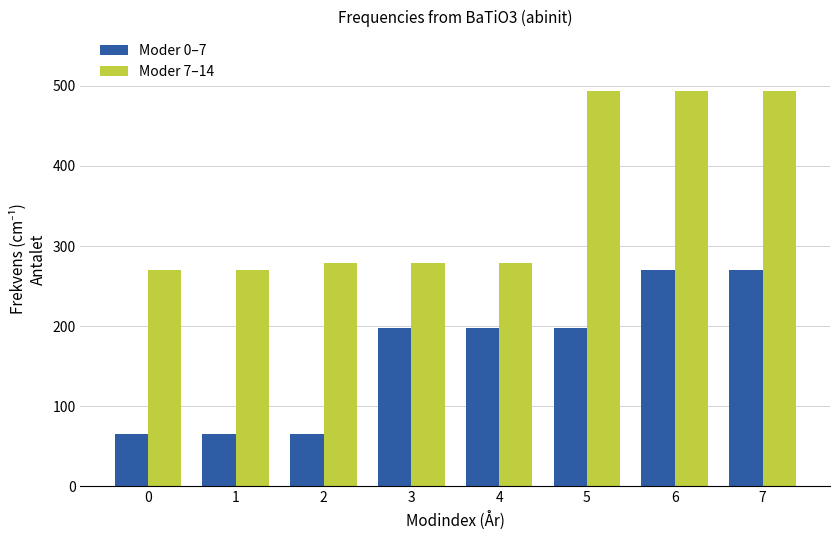

What are all the series names shown in the legend?

Moder 0–7, Moder 7–14